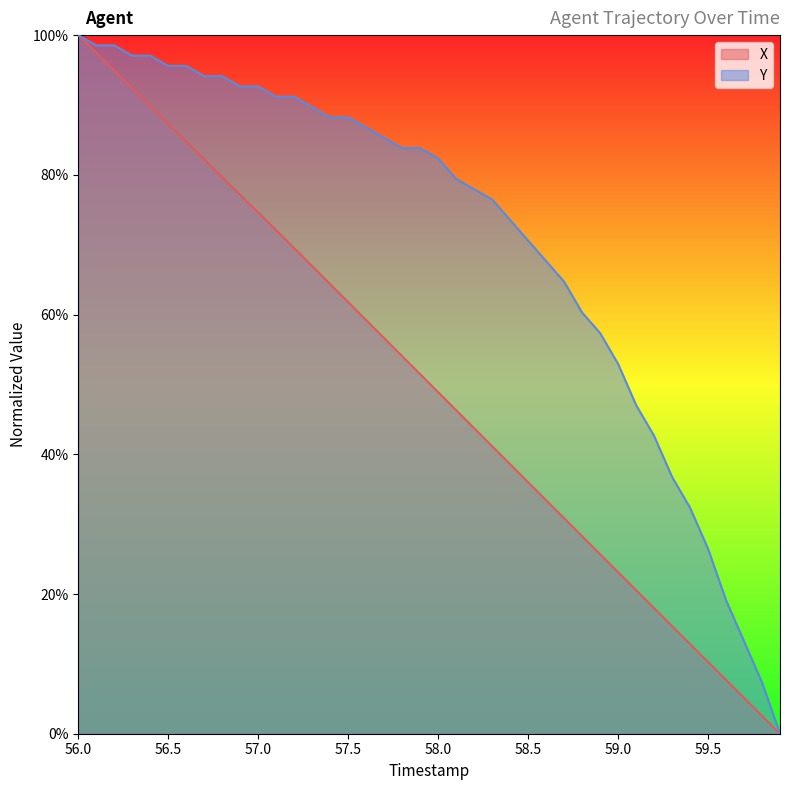

True or false: Y and X intersect in this chart.

False